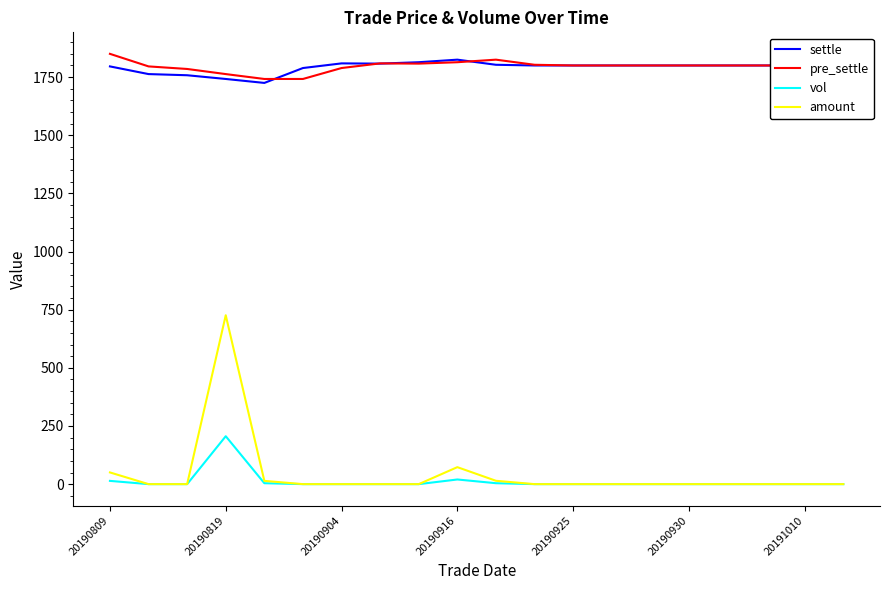

True or false: vol and pre_settle cross at least once.

False